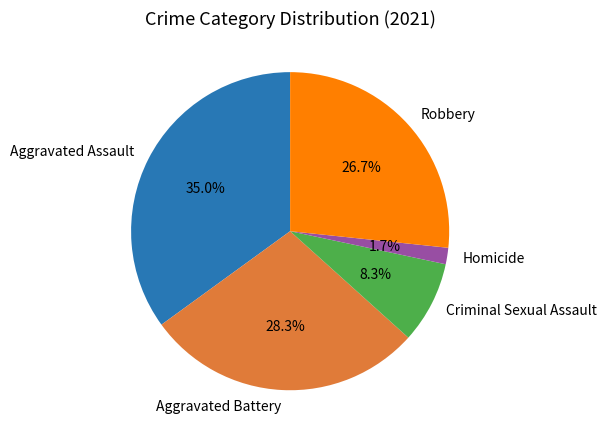

Combined, do Aggravated Assault and Homicide account for over 50%?

No